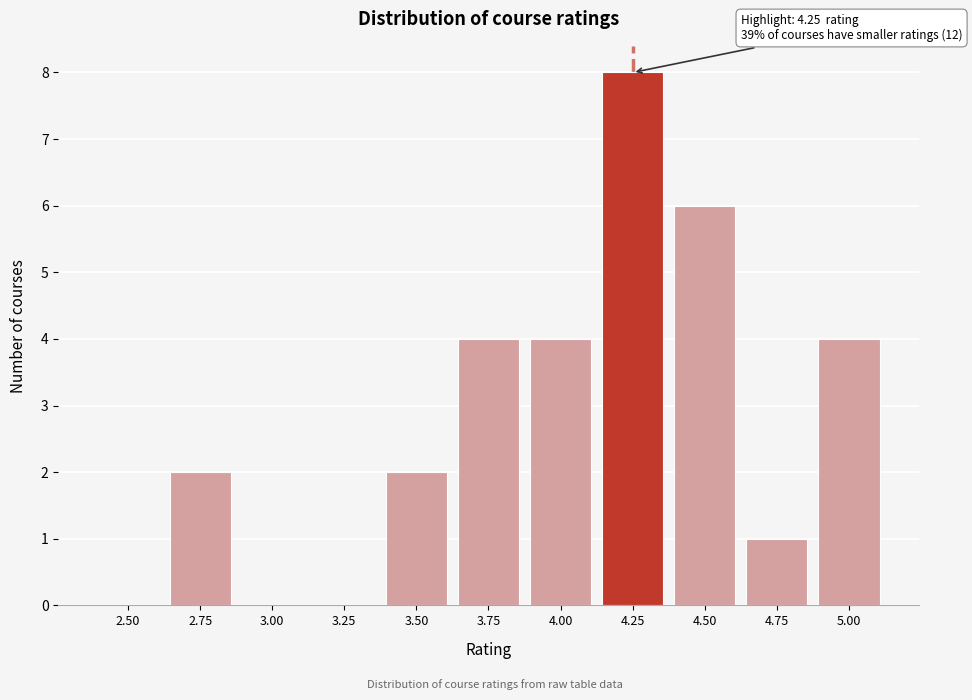

Reading right to left, extract all data points from this chart.

5.00=4	4.75=1	4.50=6	4.25=8	4.00=4	3.75=4	3.50=2	3.25=0	3.00=0	2.75=2	2.50=0